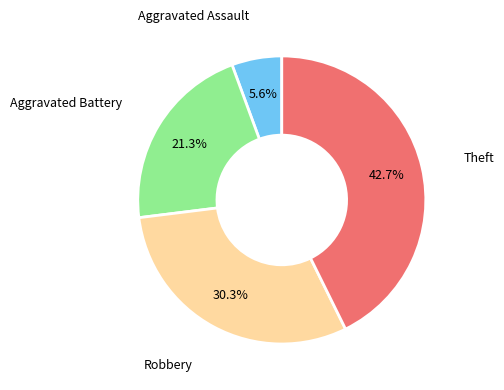

Is there any slice that represents more than half of the pie?

No